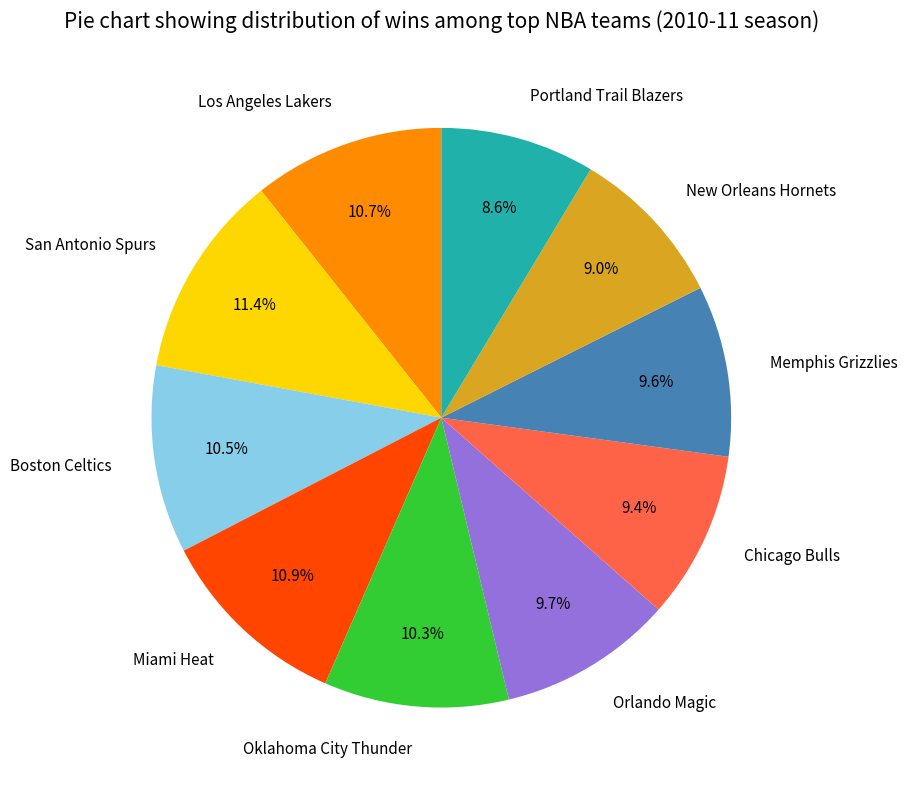

Is there any slice that represents more than half of the pie?

No